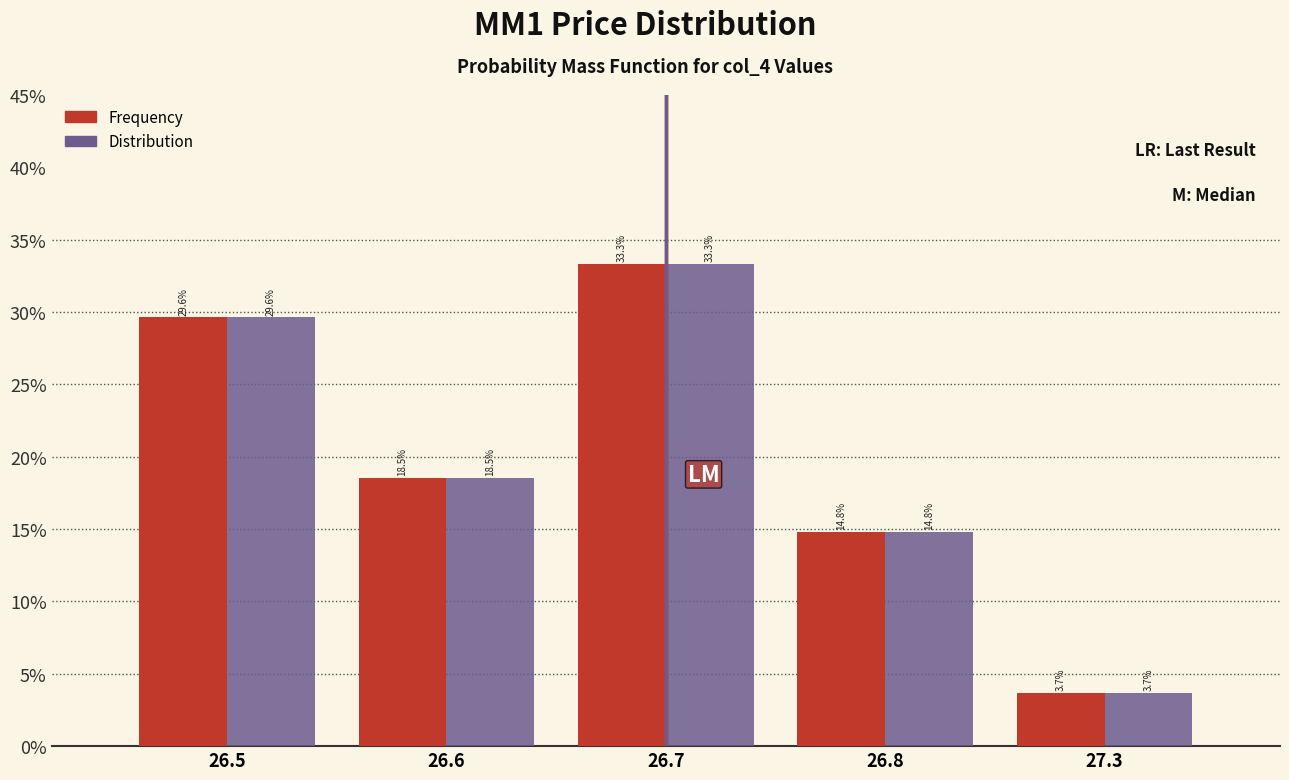

What are all the series names shown in the legend?

Frequency, Distribution